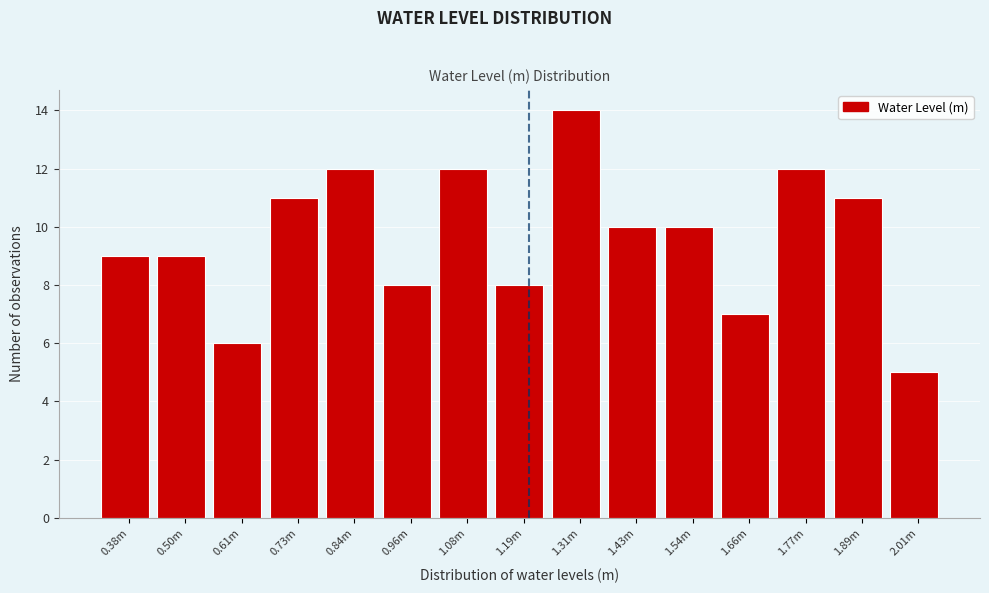

Reading right to left, extract all data points from this chart.

2.01m=5	1.89m=11	1.77m=12	1.66m=7	1.54m=10	1.43m=10	1.31m=14	1.19m=8	1.08m=12	0.96m=8	0.84m=12	0.73m=11	0.61m=6	0.50m=9	0.38m=9